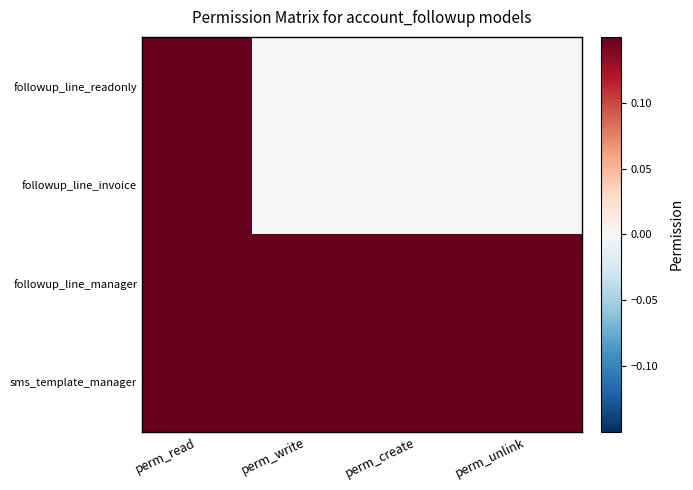

At how many categories does at least one series exceed 0?

4